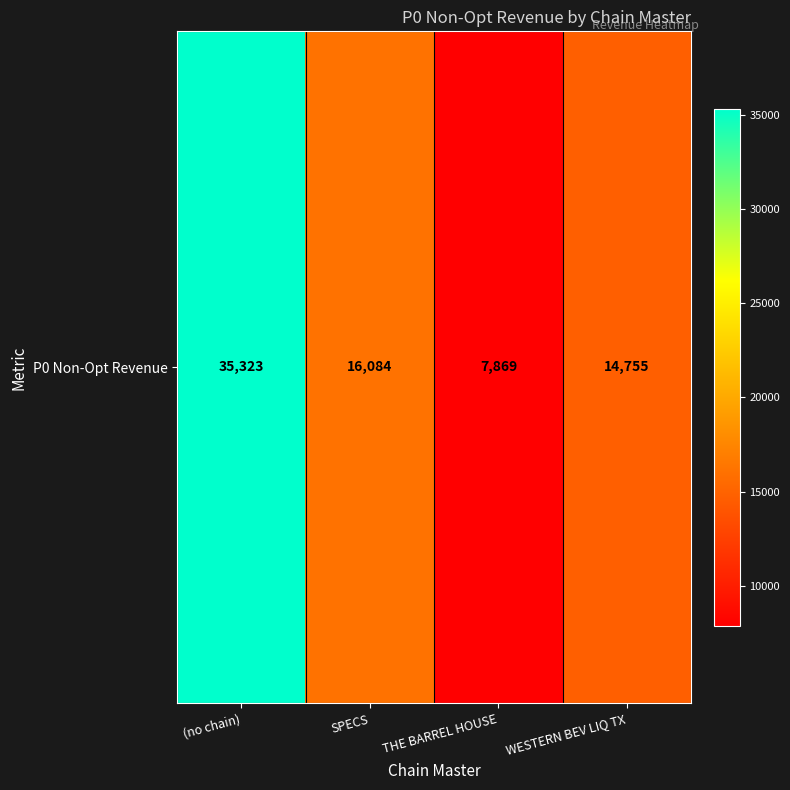

What is the change in value from SPECS to THE BARREL HOUSE?

-8215